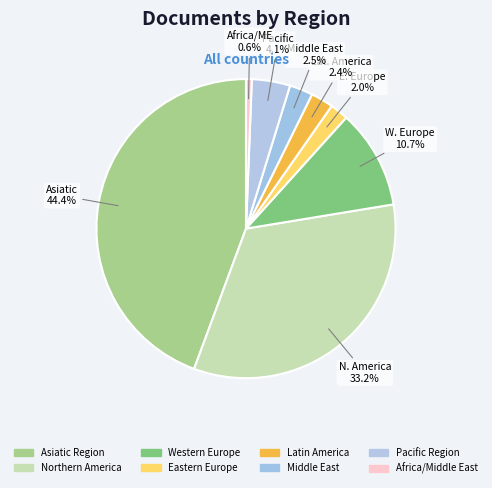

What is the change in value from Northern America to Western Europe?

-40413